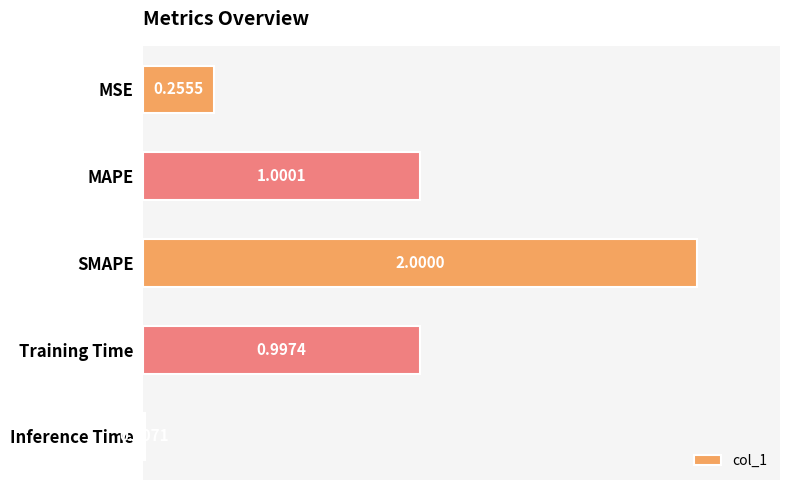

List the labels in order of value, largest first.

SMAPE, MAPE, Training Time, MSE, Inference Time